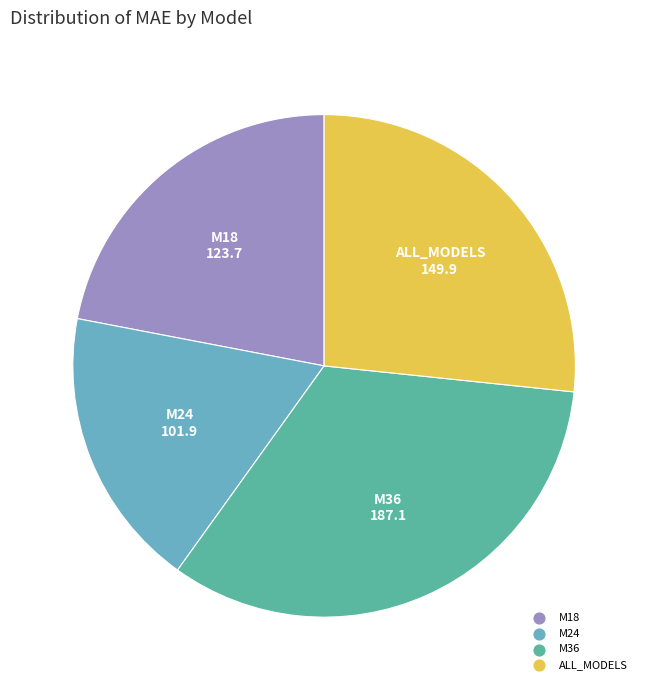

The ALL_MODELS slice represents 39% of the pie. True or false?

False